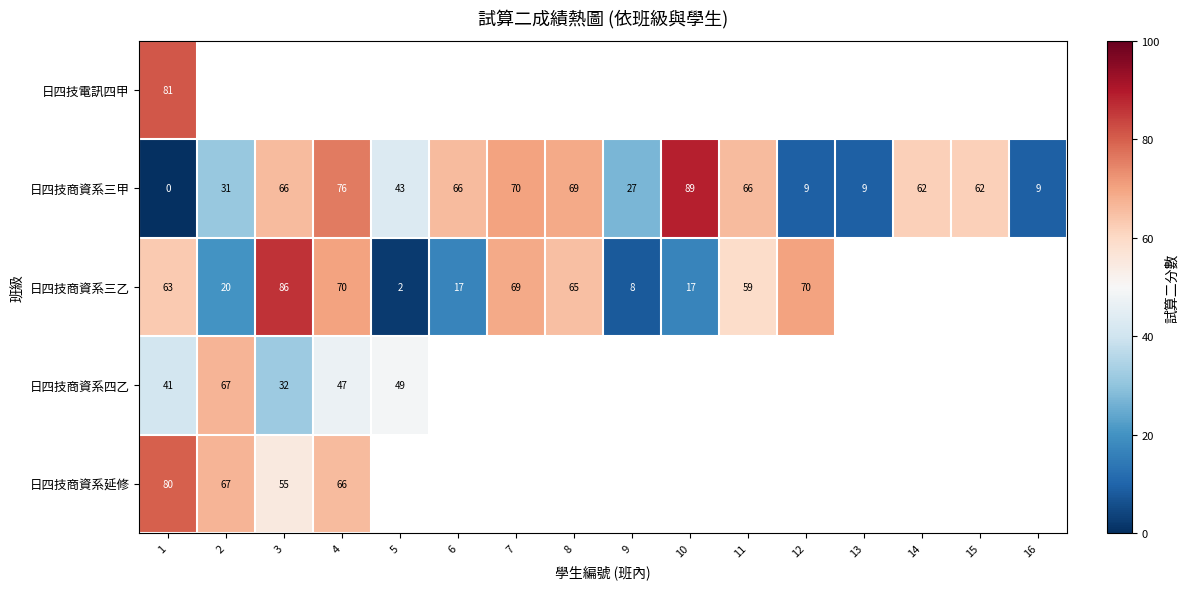

Is it true that 日四技商資系三乙 equals 139 at 3?

False